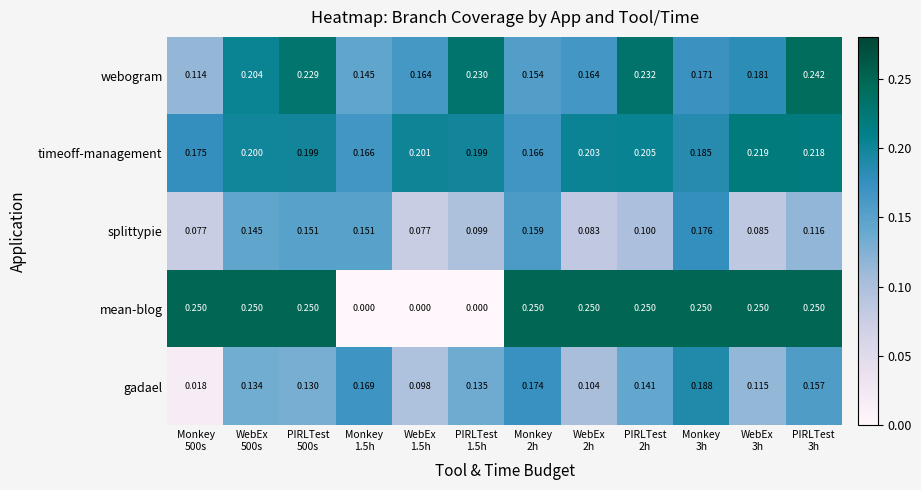

What is the difference between the highest and lowest values at Monkey
3h?

0.1